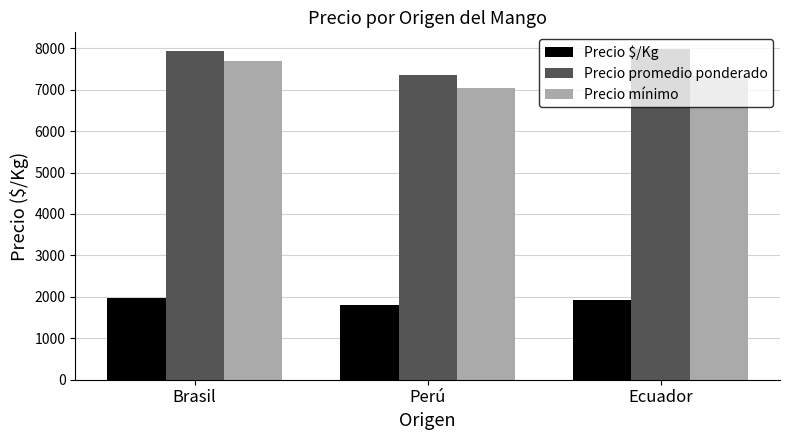

What are all the series names shown in the legend?

Precio $/Kg, Precio promedio ponderado, Precio mínimo